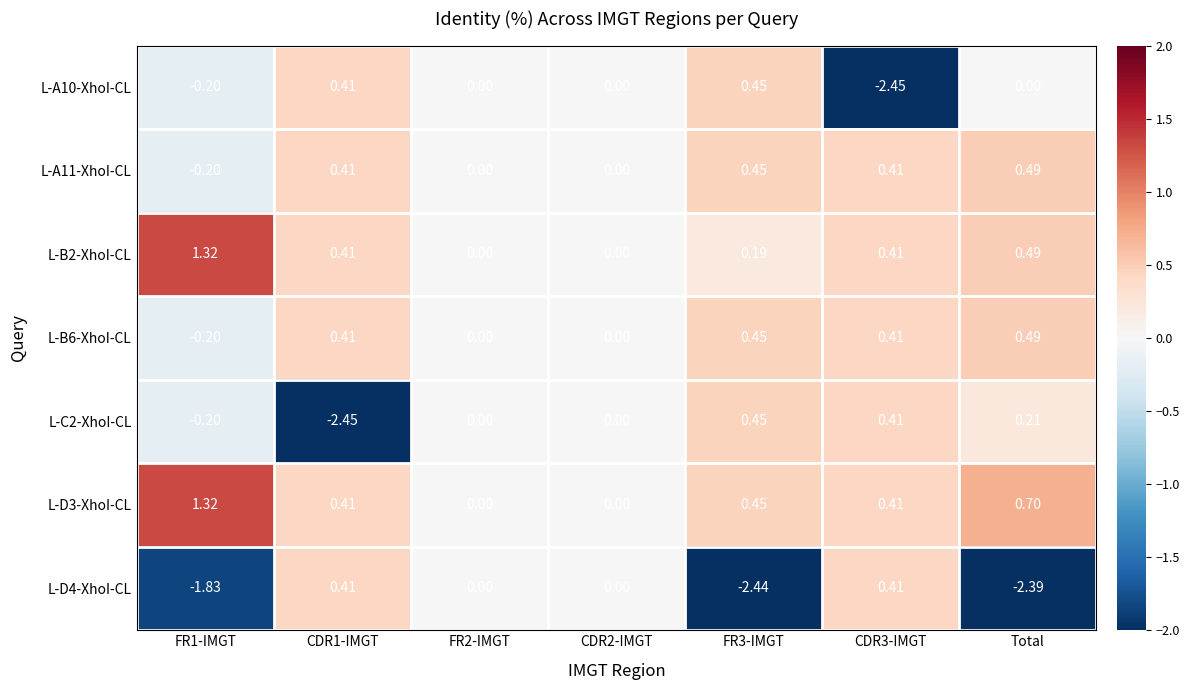

Is the value of L-C2-XhoI-CL at CDR3-IMGT greater than the value of L-A10-XhoI-CL at CDR2-IMGT?

Yes